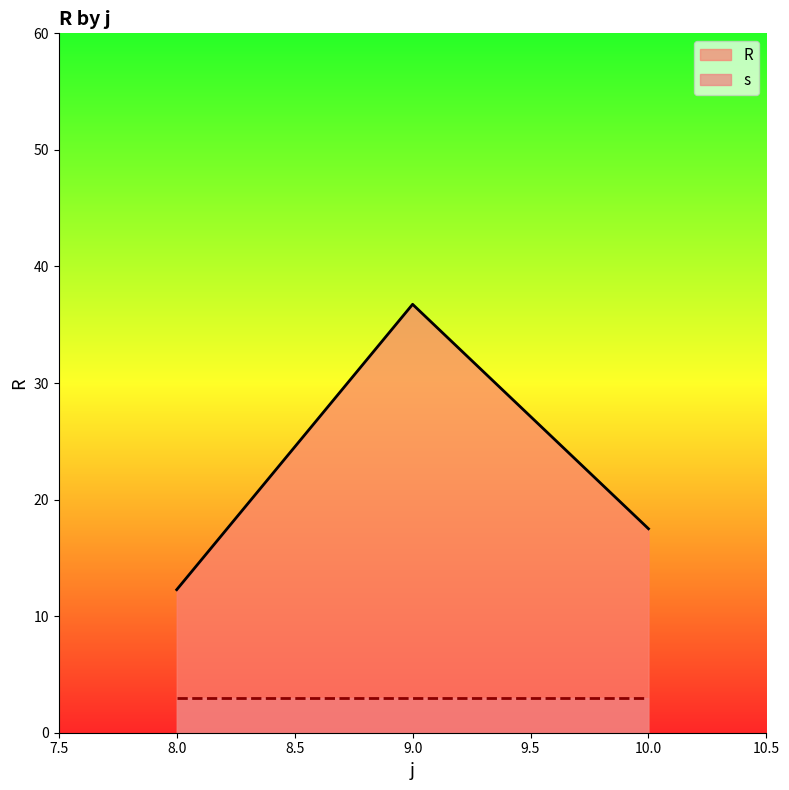

What is the greatest value displayed?

36.8